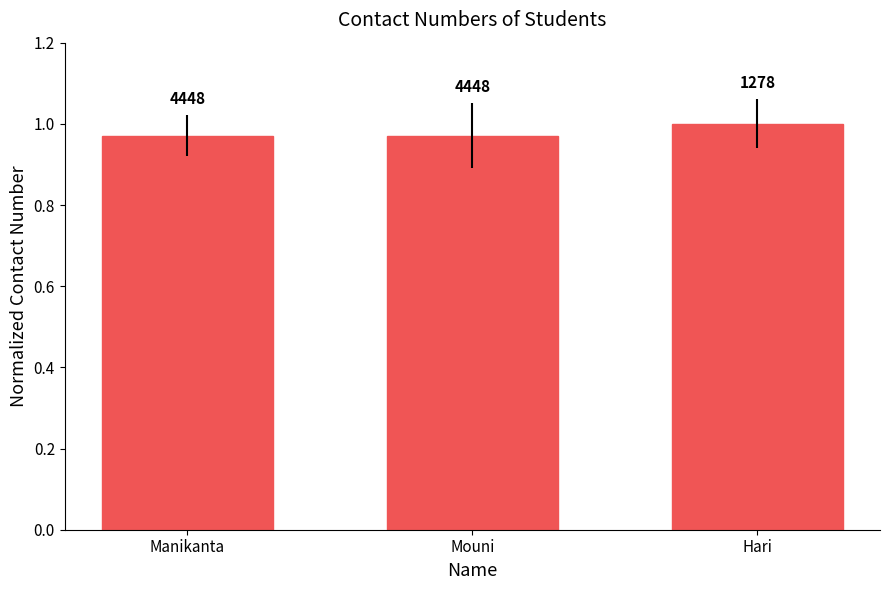

What position from the right is Manikanta?

3